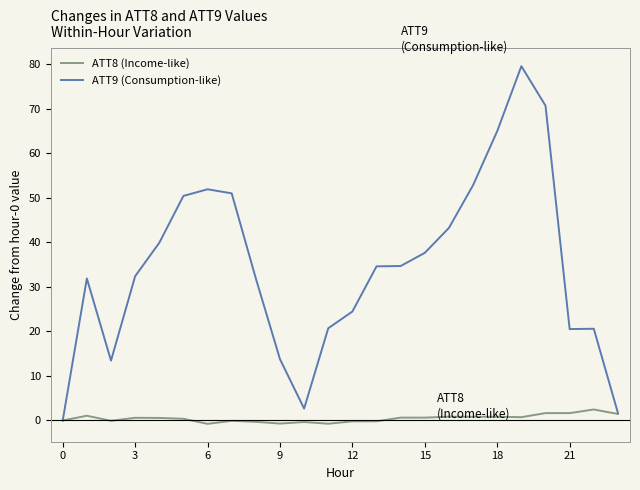

Rank the series by their maximum value, from lowest to highest.

ATT8 (Income-like), ATT9 (Consumption-like)